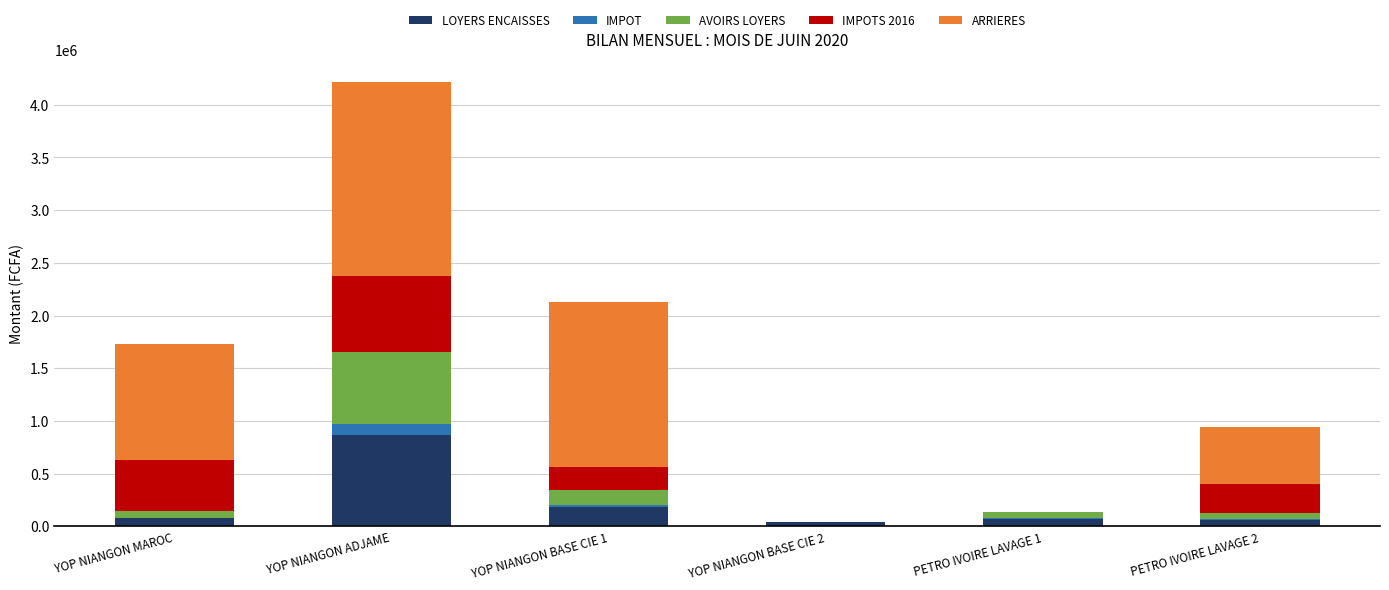

At which label does LOYERS ENCAISSES reach its peak?

YOP NIANGON ADJAME